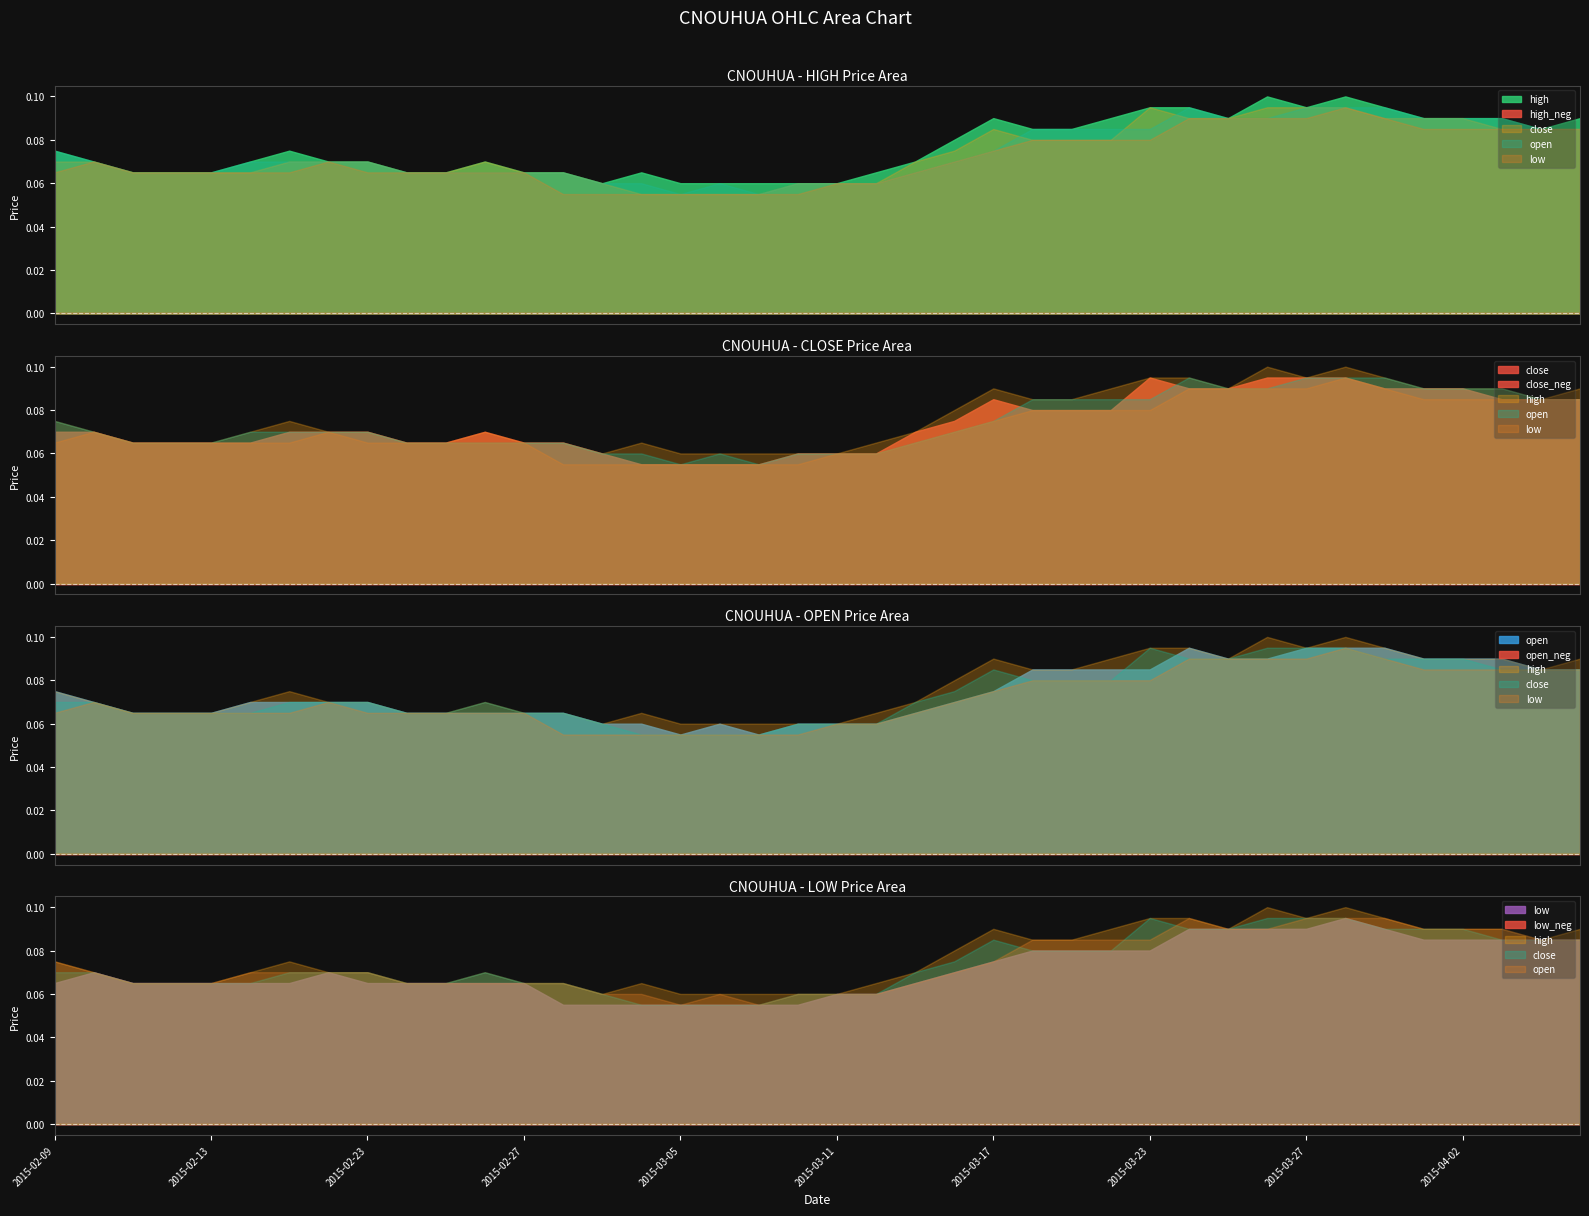

Is it true that high equals 0.1 at 2015-02-26?

False